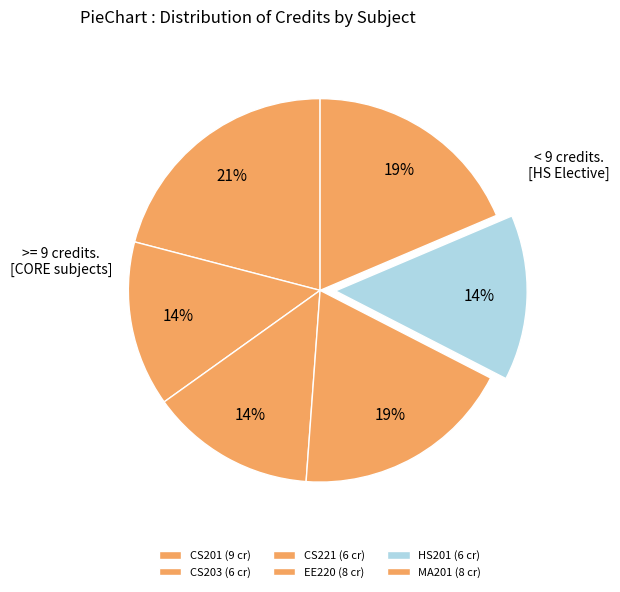

Combined, what portion of the pie is EE220 and HS201?

32.6%